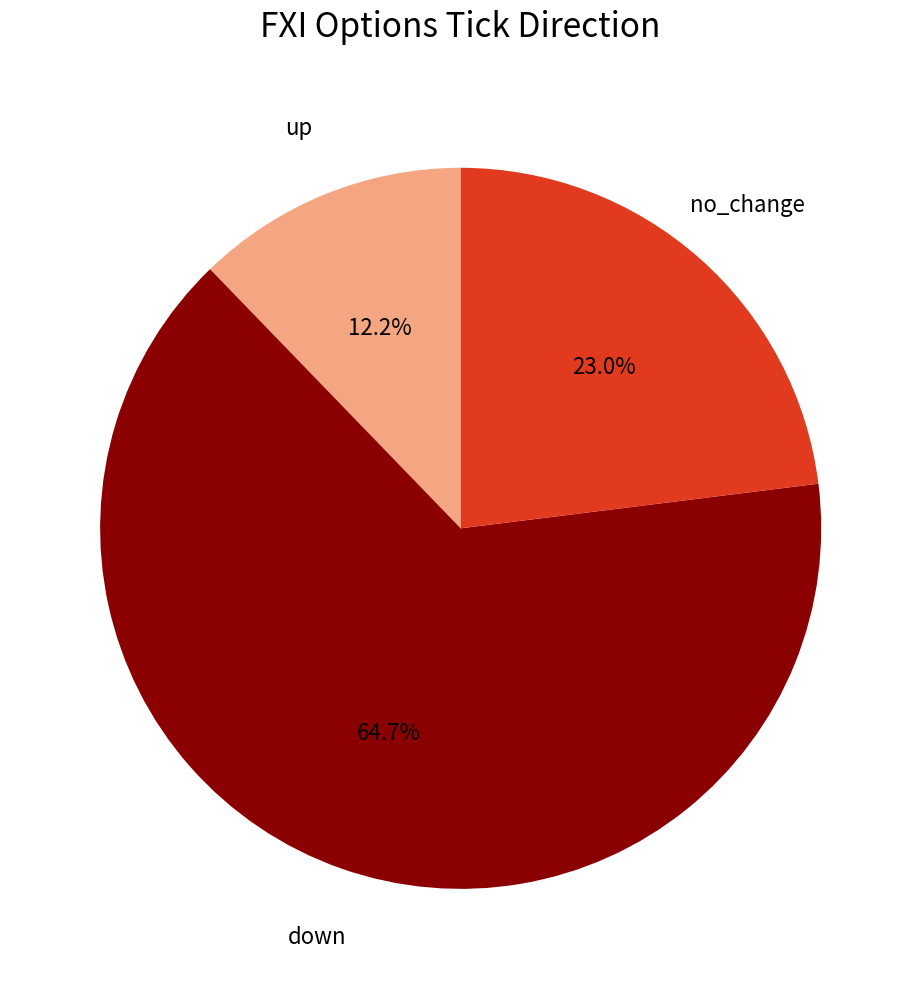

Is there a majority slice in this chart?

Yes